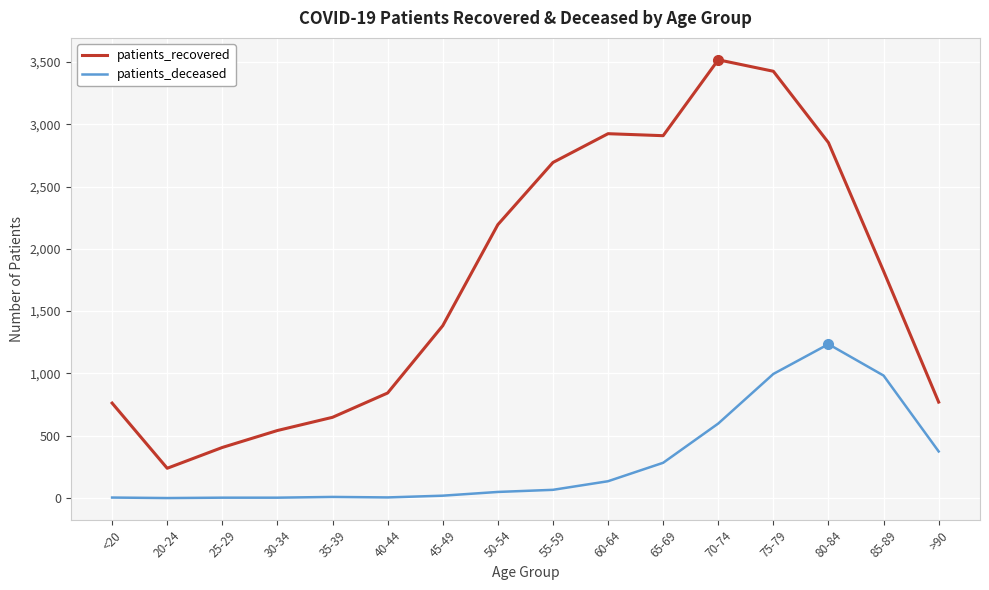

Which series changed the most between <20 and 60-64?

patients_recovered